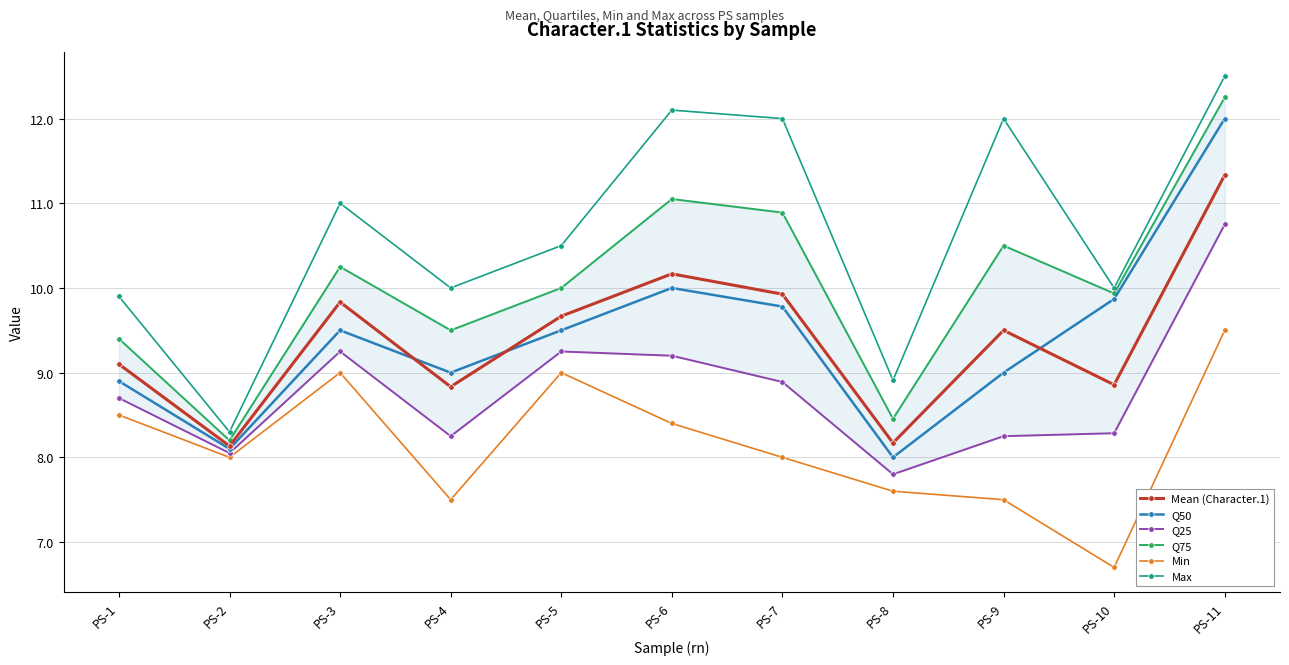

Where is the first local minimum for Q25?

PS-2